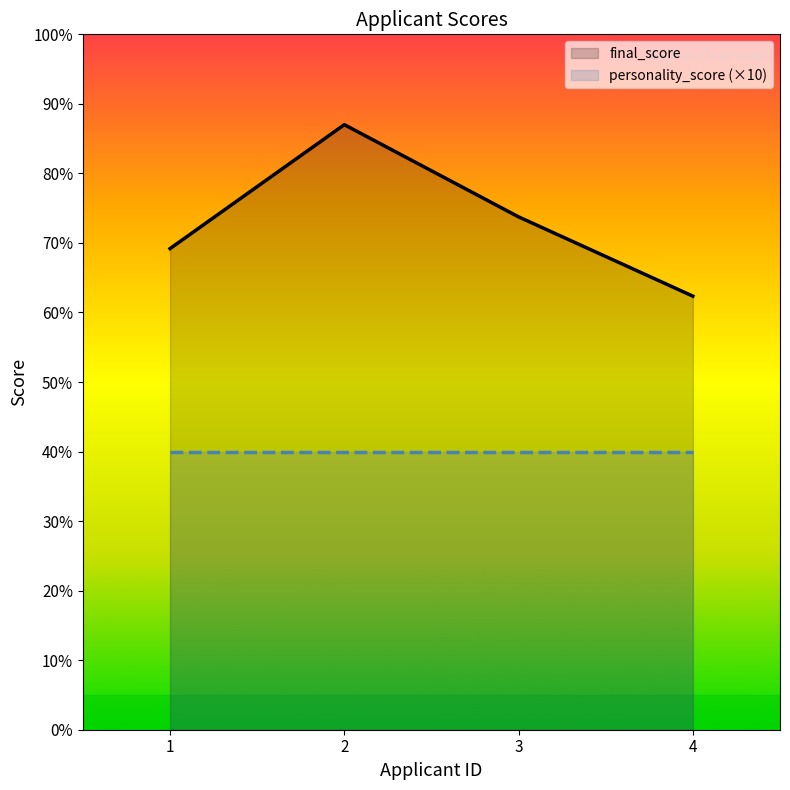

The chart shows a value of 108.0 at 3. True or false?

False